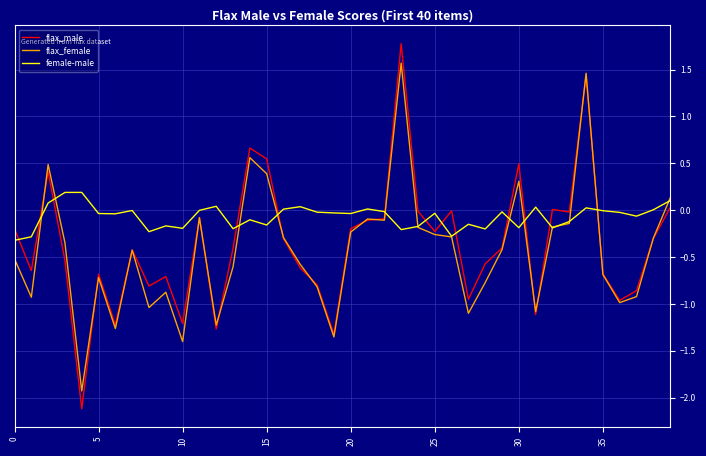

What is the difference between the second highest and minimum values in the flax_male series?

3.6